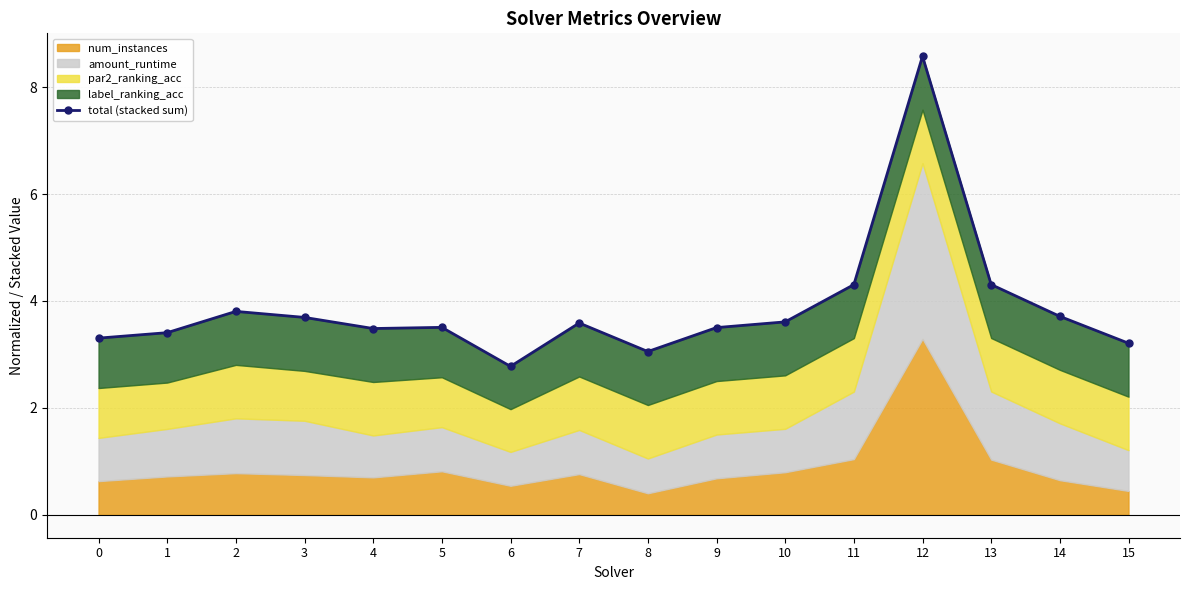

List the labels in order of value, largest first.

12, 13, 11, 2, 14, 3, 10, 7, 5, 9, 4, 1, 0, 15, 8, 6